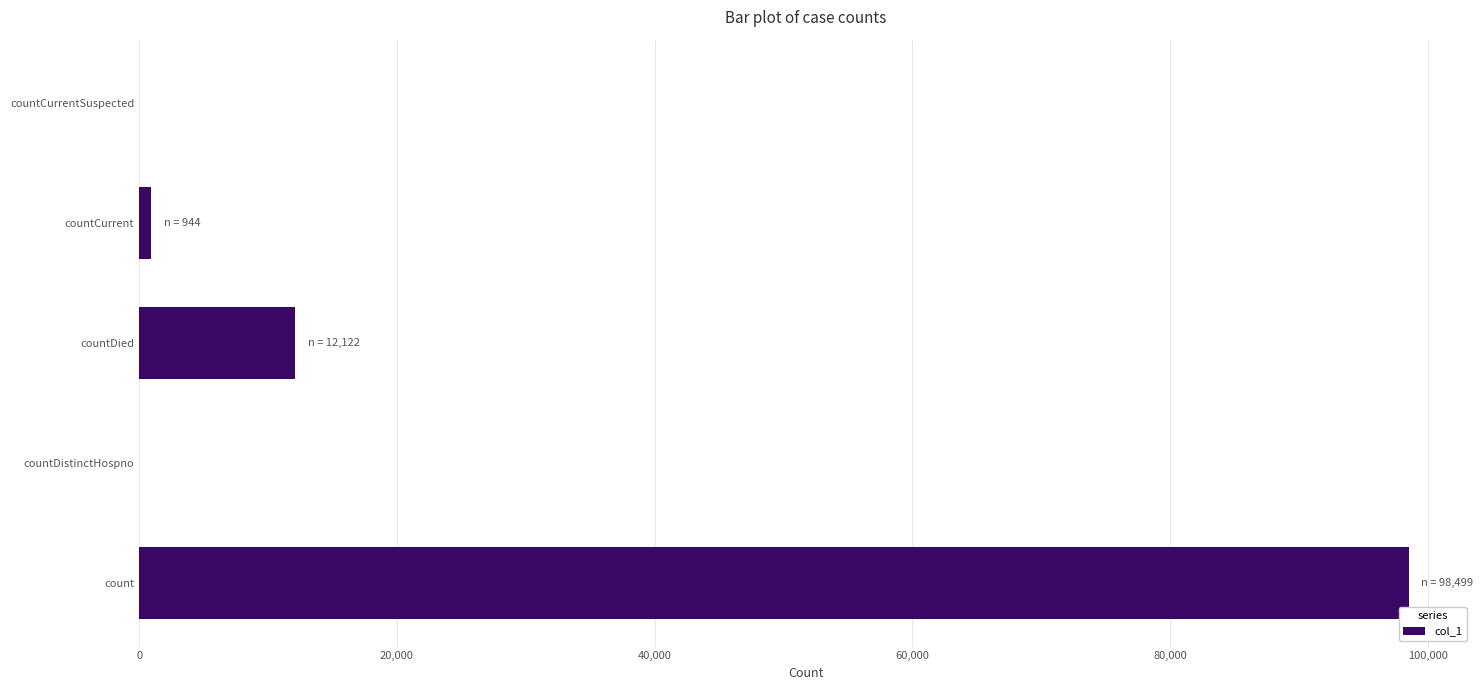

Are the bars horizontal?

Yes